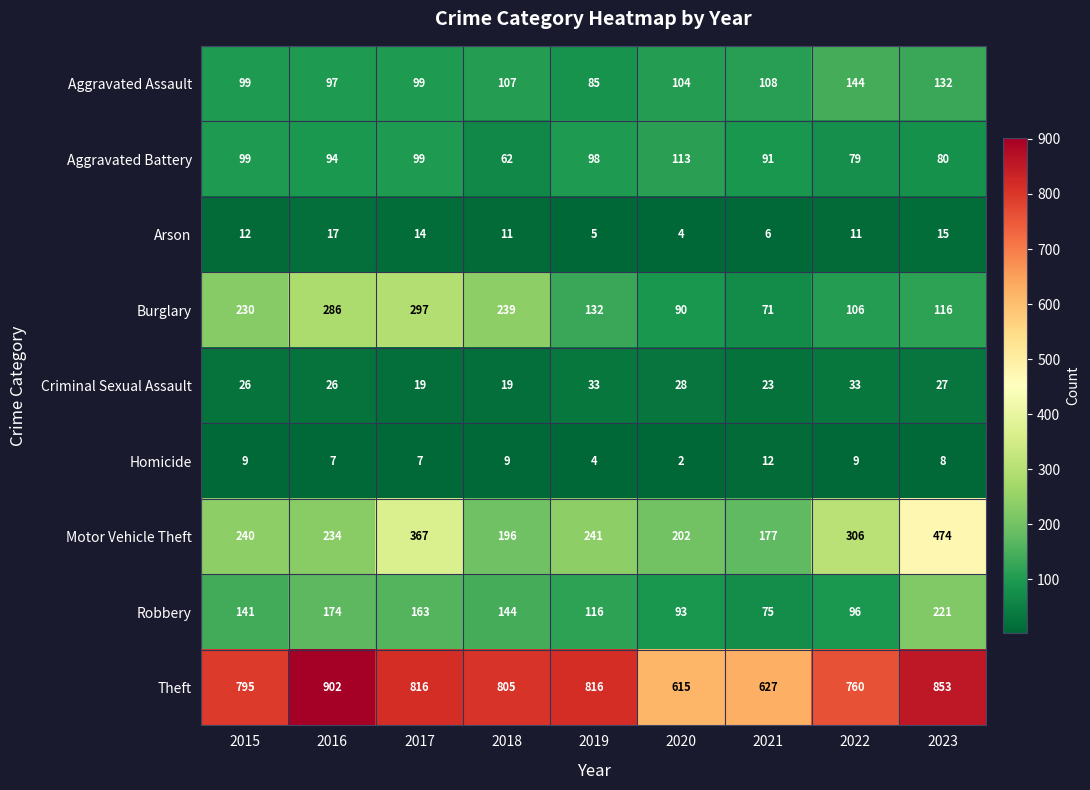

The Homicide series shows 12 at 2022. True or false?

False